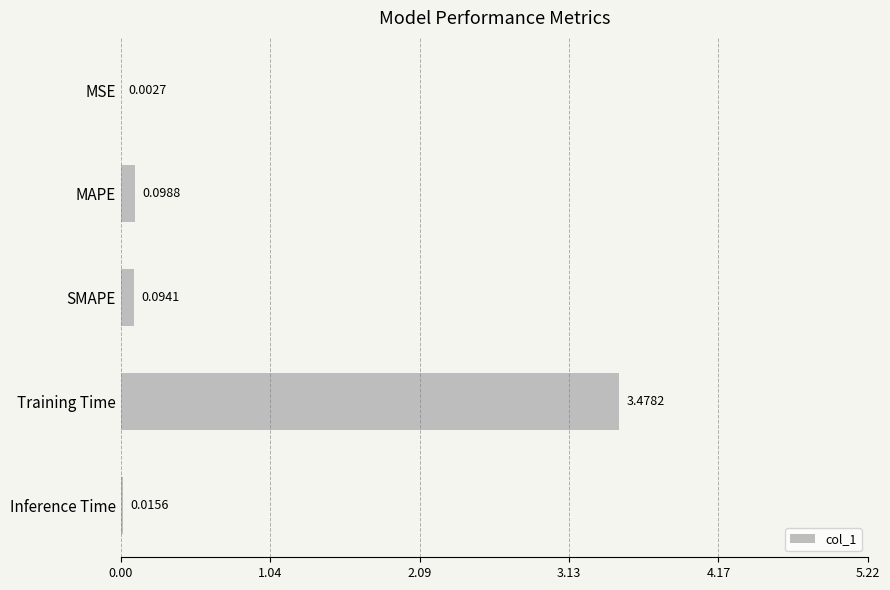

What is the sum of the values at SMAPE and Training Time?

3.6